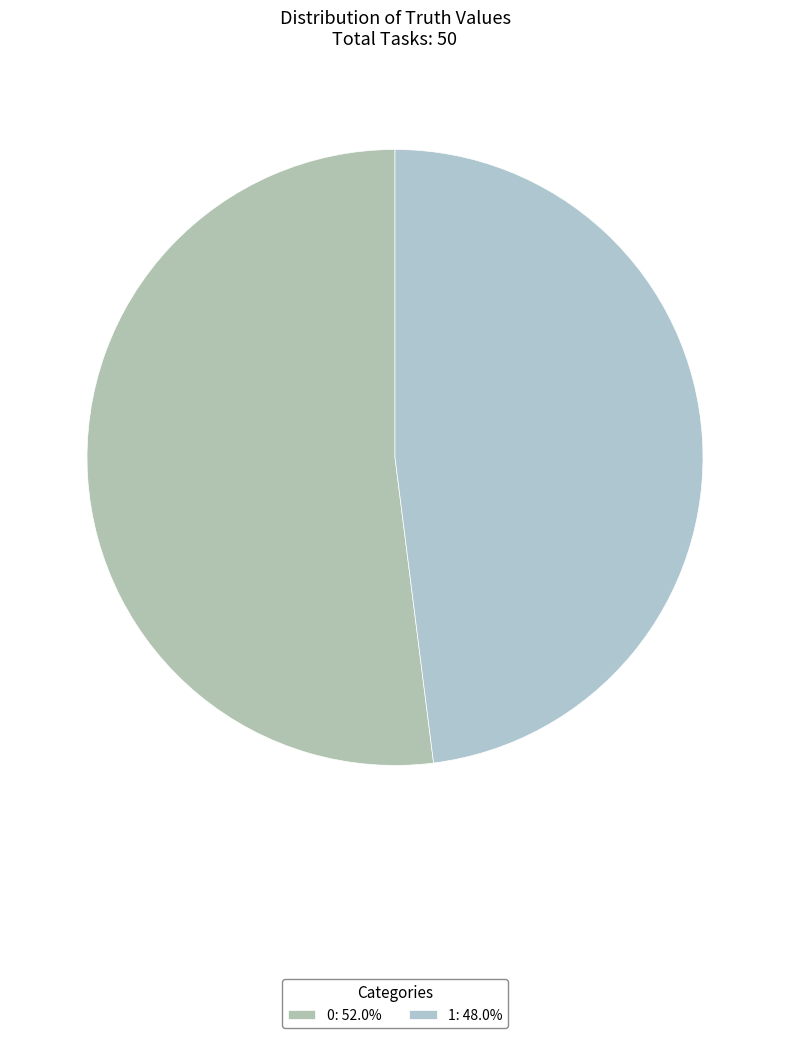

To the nearest percent, what is the combined percentage of 0 and 1?

100%